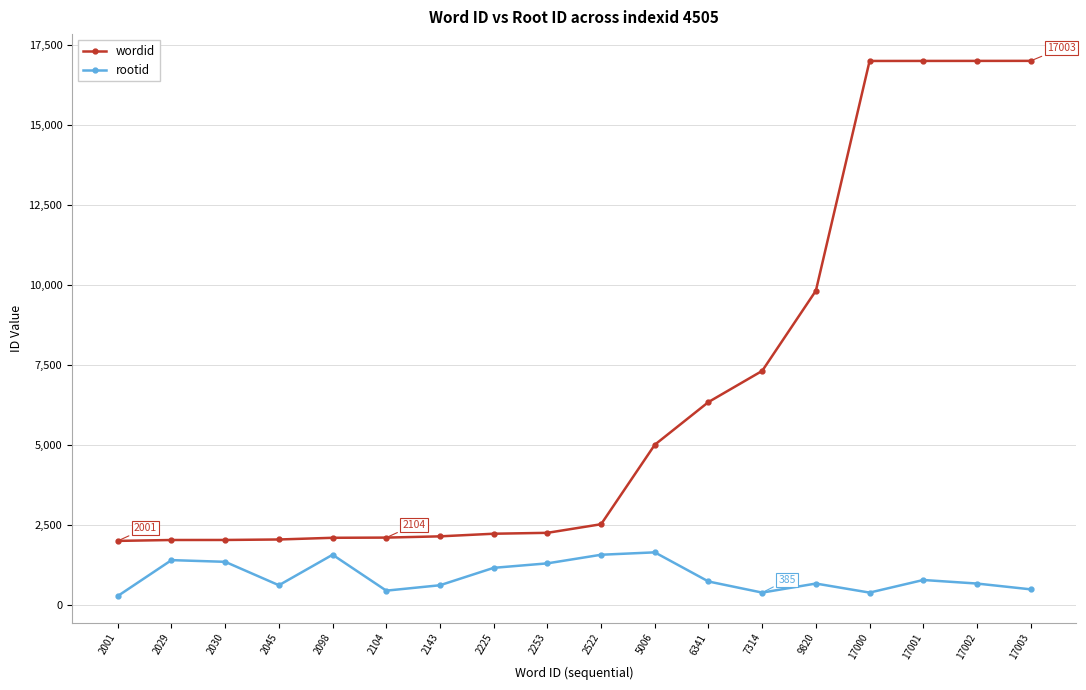

True or false: rootid and wordid intersect in this chart.

False